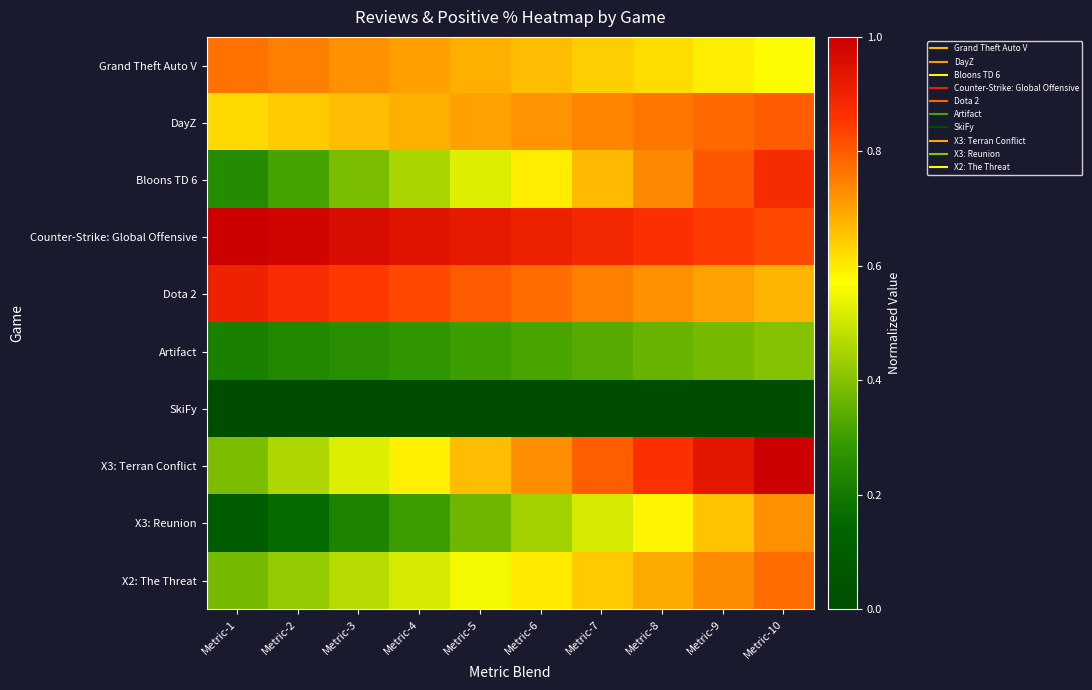

How many categories are shown in the chart?

10